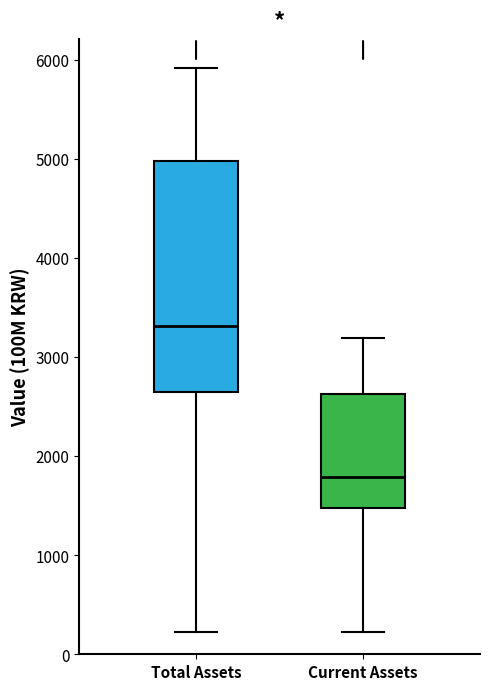

Which box is the tallest, from its lower edge to its upper edge?

Total Assets